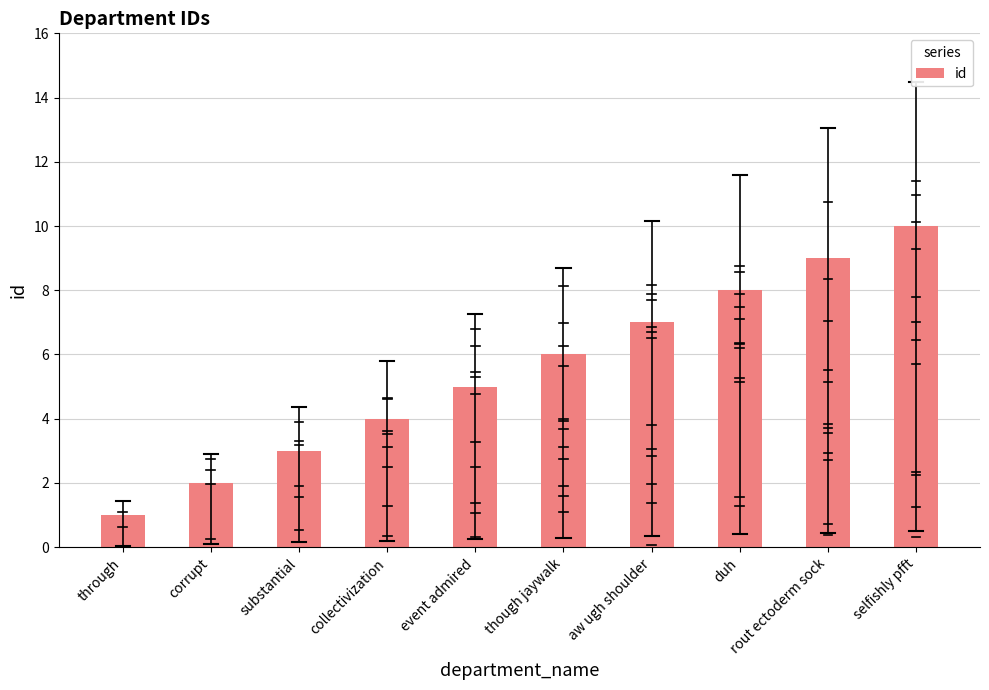

Does the chart contain stacked bars?

No